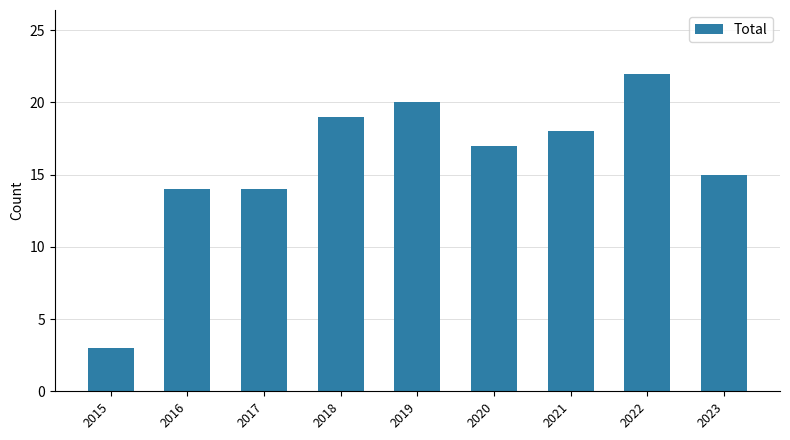

What is the difference between the maximum and minimum values?

19